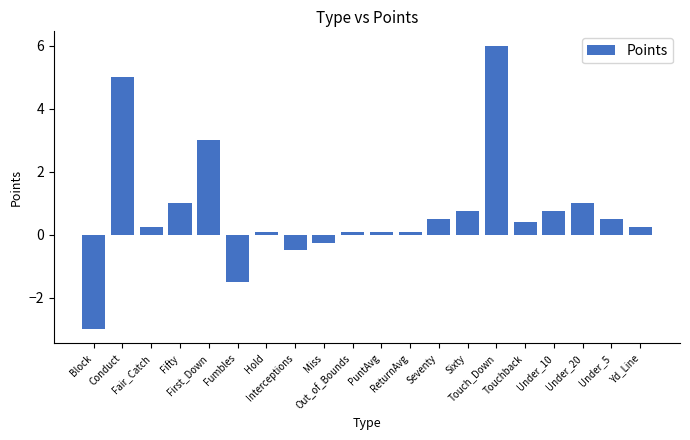

What position from the right is Sixty?

7